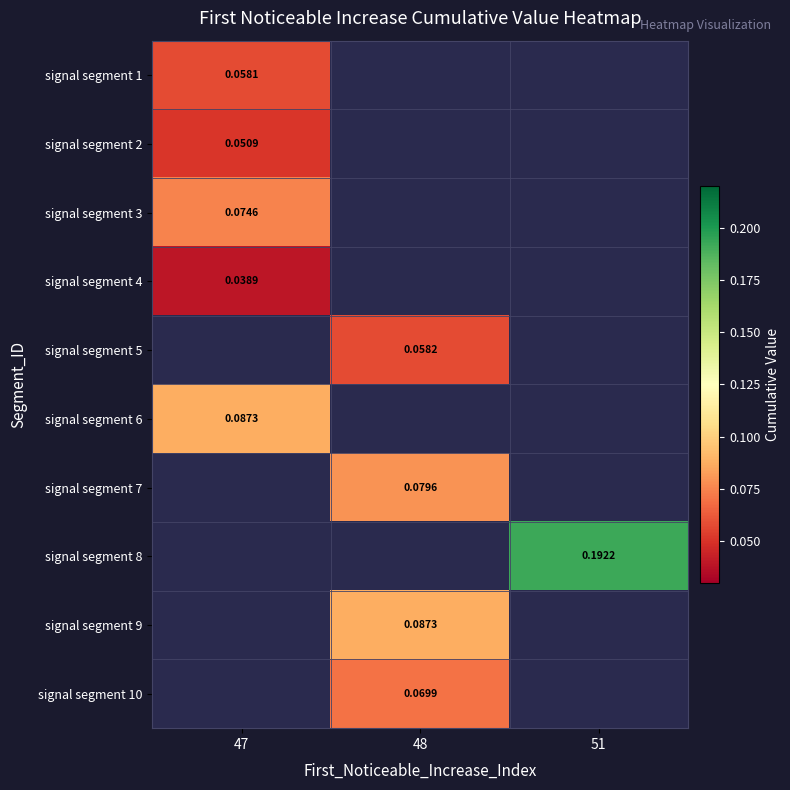

How many positive values does the signal segment 7 series have?

1